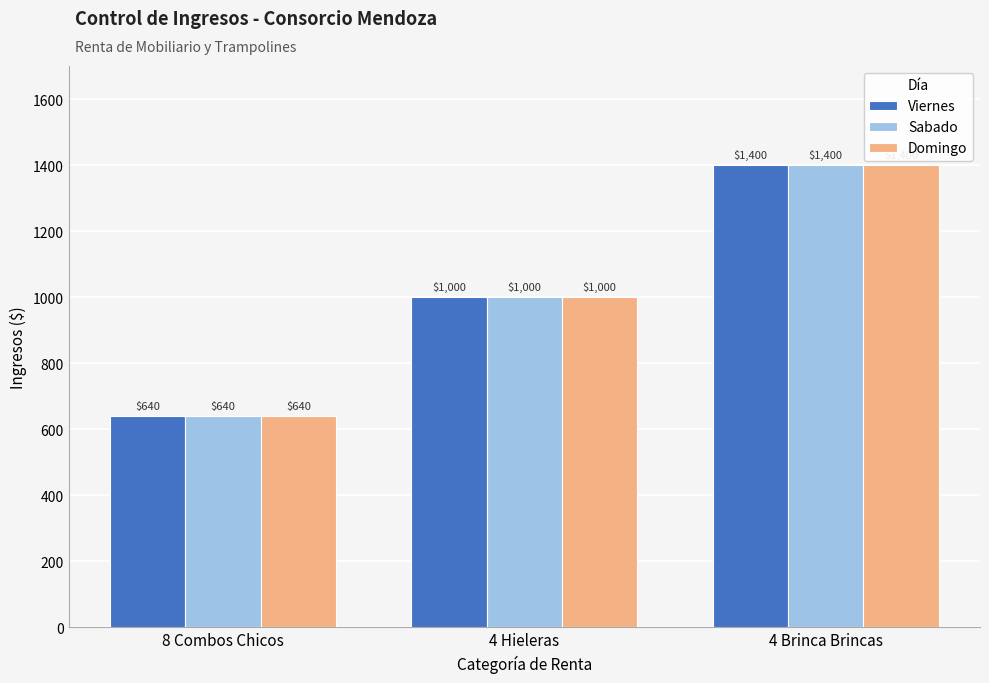

How many Domingo values are between 640 and 1400?

3